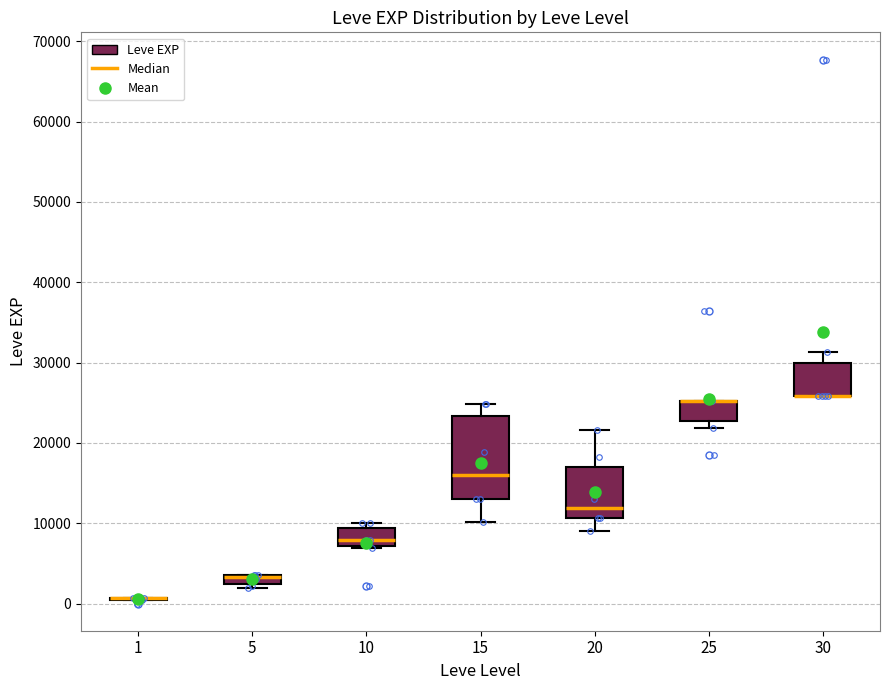

Comparing the boxes themselves (not the whiskers), which one is the tallest?

15